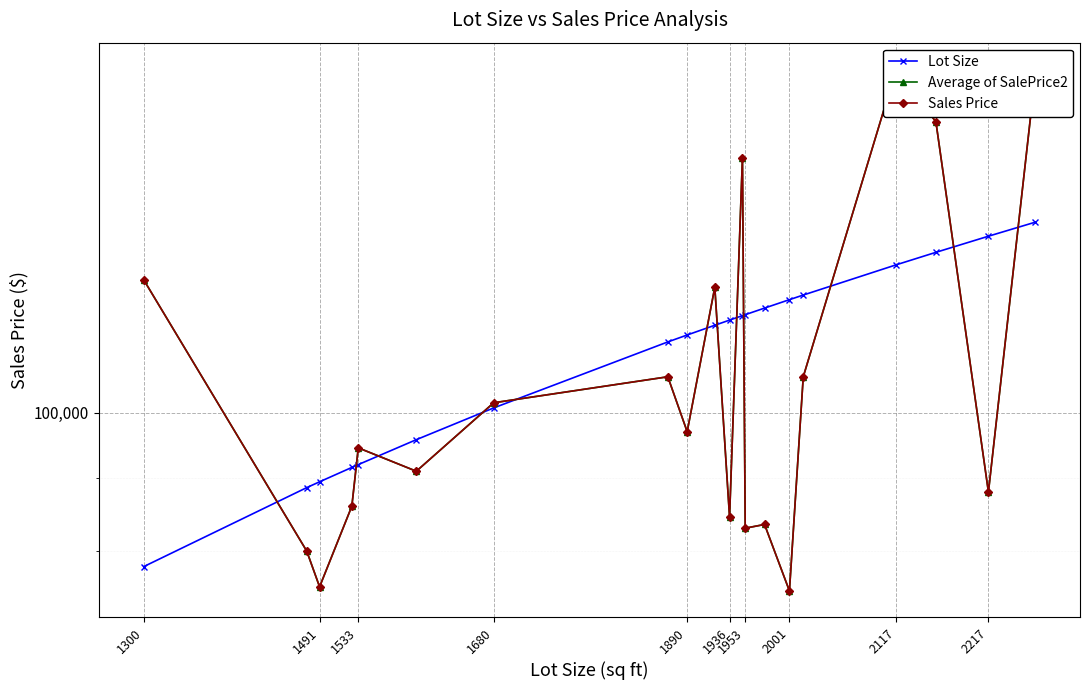

How many interior local valleys does the Sales Price series have?

7